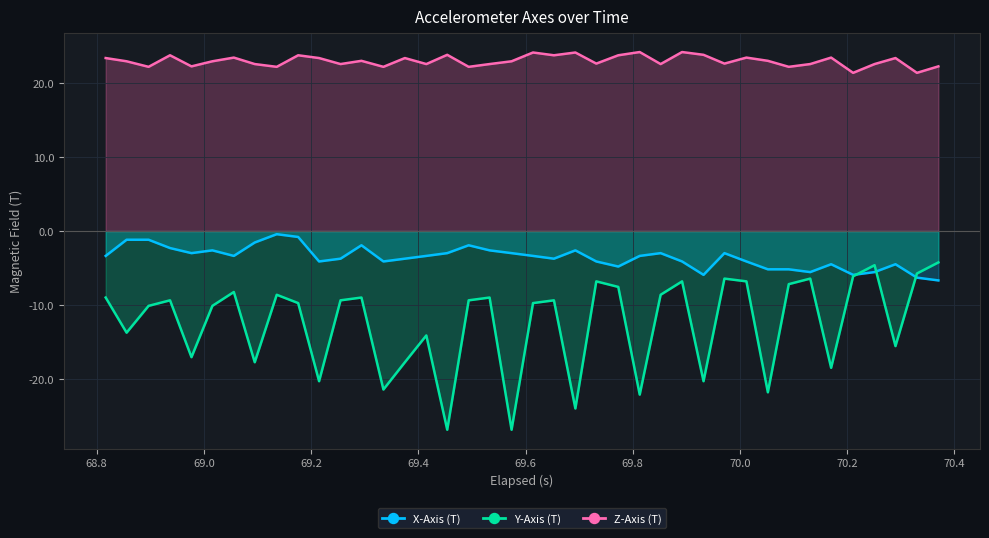

What is the difference between the second highest and second lowest values in the Y-Axis (T) series?

22.3